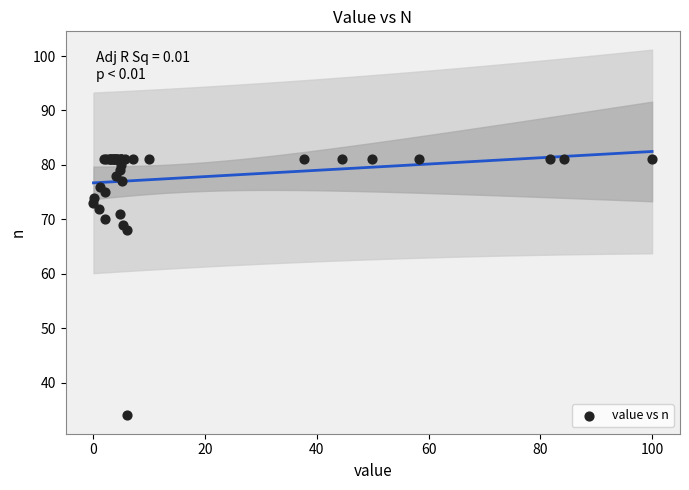

What Y value in the scatter plot is closest to 57?

68